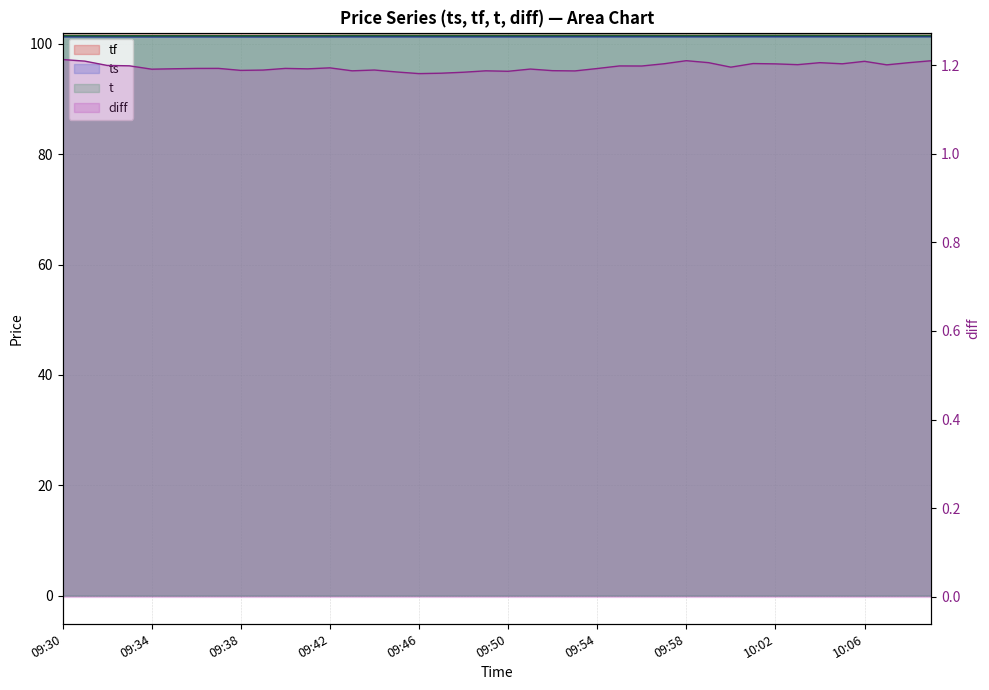

At which category does t reach its first local valley?

09:33